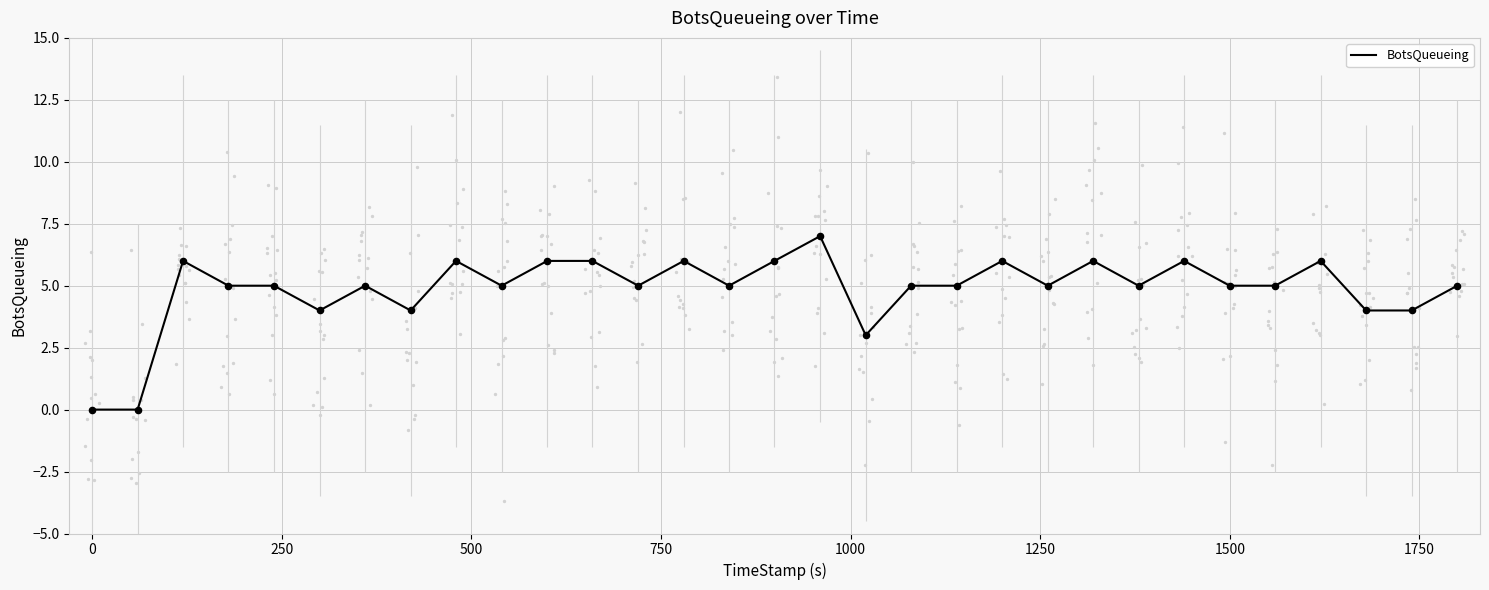

What is the maximum value for BotsQueueing?

7